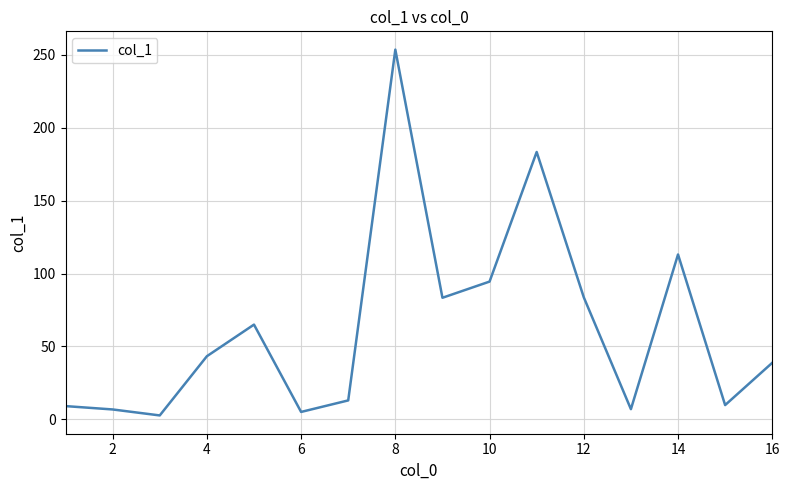

What is the minimum value shown in the chart?

2.7